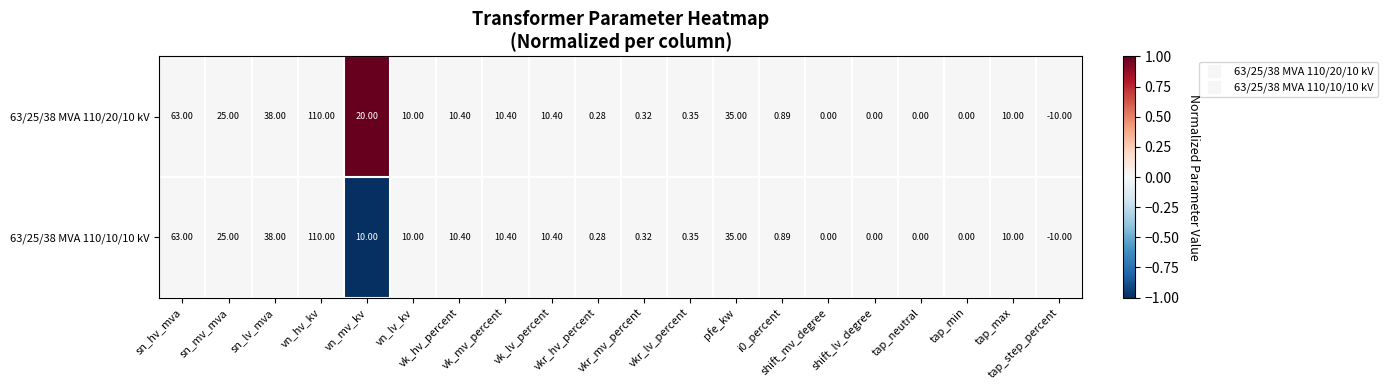

Reading left to right, extract all data points from this chart.

63/25/38 MVA 110/20/10 kV: sn_hv_mva=63	sn_mv_mva=25	sn_lv_mva=38	vn_hv_kv=110	vn_mv_kv=20	vn_lv_kv=10	vk_hv_percent=10	vk_mv_percent=10	vk_lv_percent=10	vkr_hv_percent=0	vkr_mv_percent=0	vkr_lv_percent=0	pfe_kw=35	i0_percent=1	shift_mv_degree=0	shift_lv_degree=0	tap_neutral=0	tap_min=0	tap_max=10	tap_step_percent=-10
63/25/38 MVA 110/10/10 kV: sn_hv_mva=63	sn_mv_mva=25	sn_lv_mva=38	vn_hv_kv=110	vn_mv_kv=10	vn_lv_kv=10	vk_hv_percent=10	vk_mv_percent=10	vk_lv_percent=10	vkr_hv_percent=0	vkr_mv_percent=0	vkr_lv_percent=0	pfe_kw=35	i0_percent=1	shift_mv_degree=0	shift_lv_degree=0	tap_neutral=0	tap_min=0	tap_max=10	tap_step_percent=-10